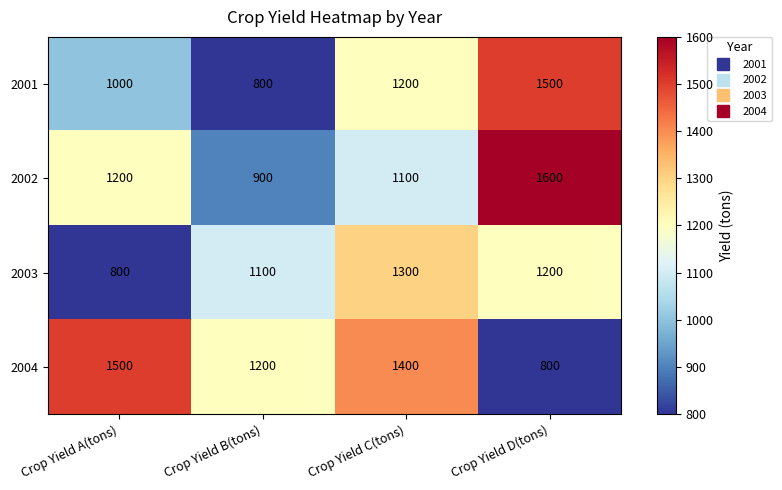

Rank the series by their average value, from lowest to highest.

2003, 2001, 2002, 2004